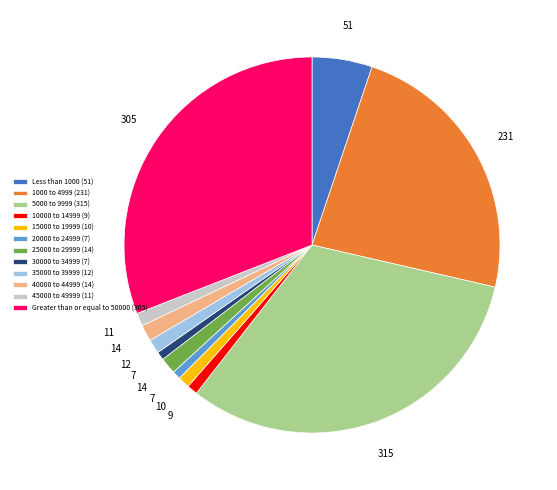

How many slices are in this pie chart?

12